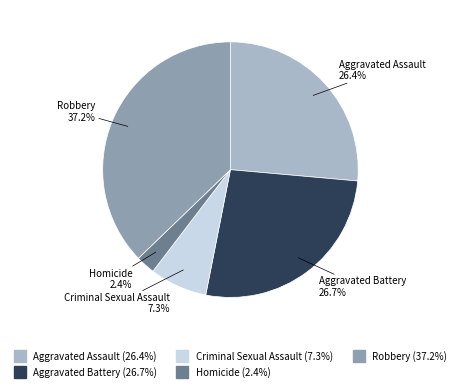

The Criminal Sexual Assault slice represents 2% of the pie. True or false?

False